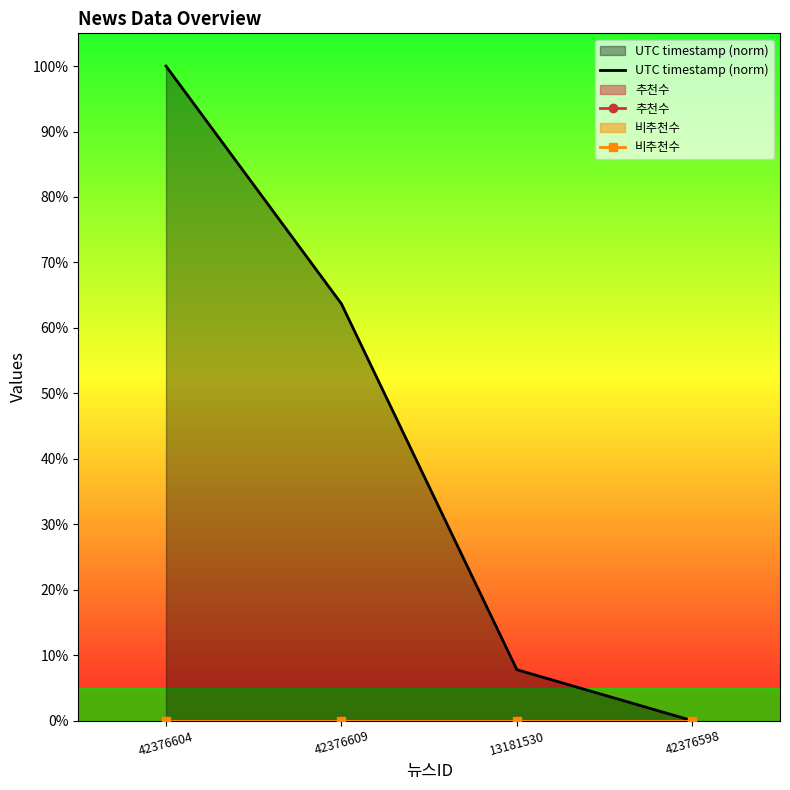

Count the number of data series in this chart.

3